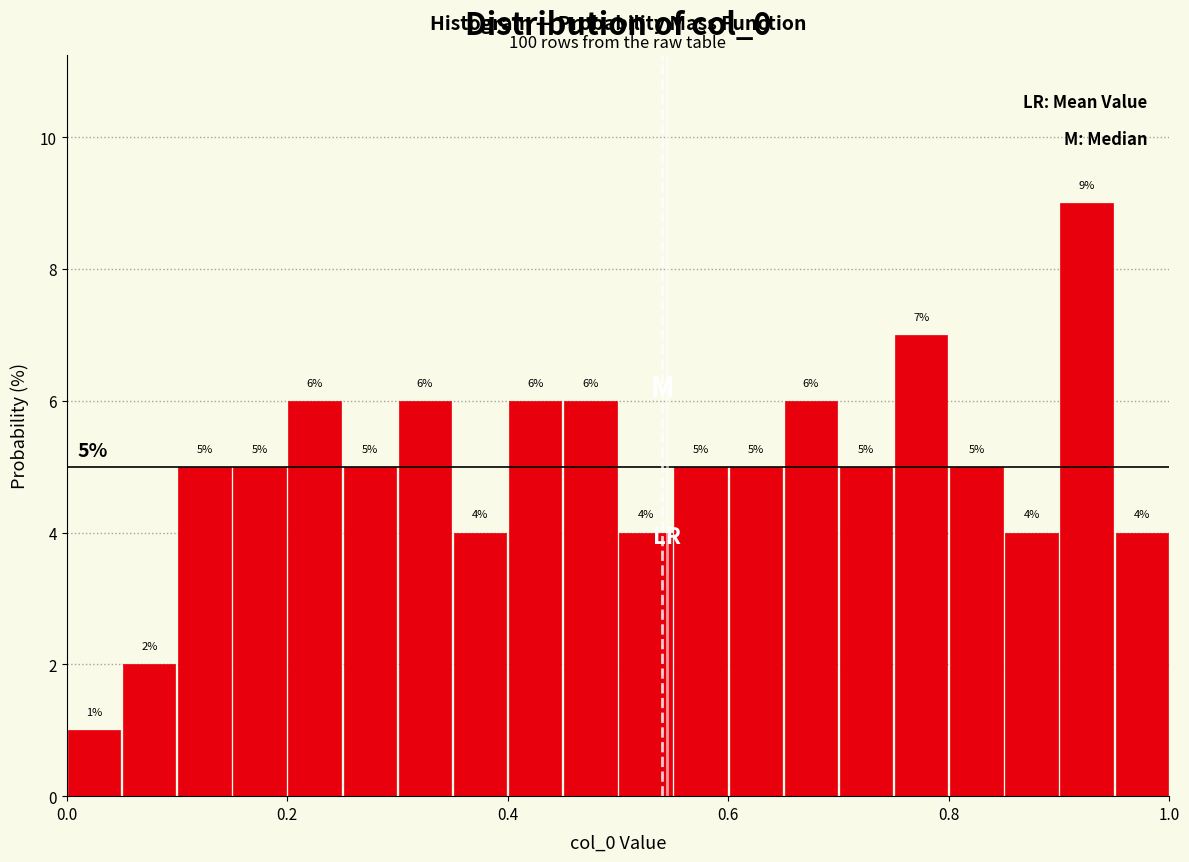

Read against the x-axis, roughly where is the centre of the tallest bar?

0.92